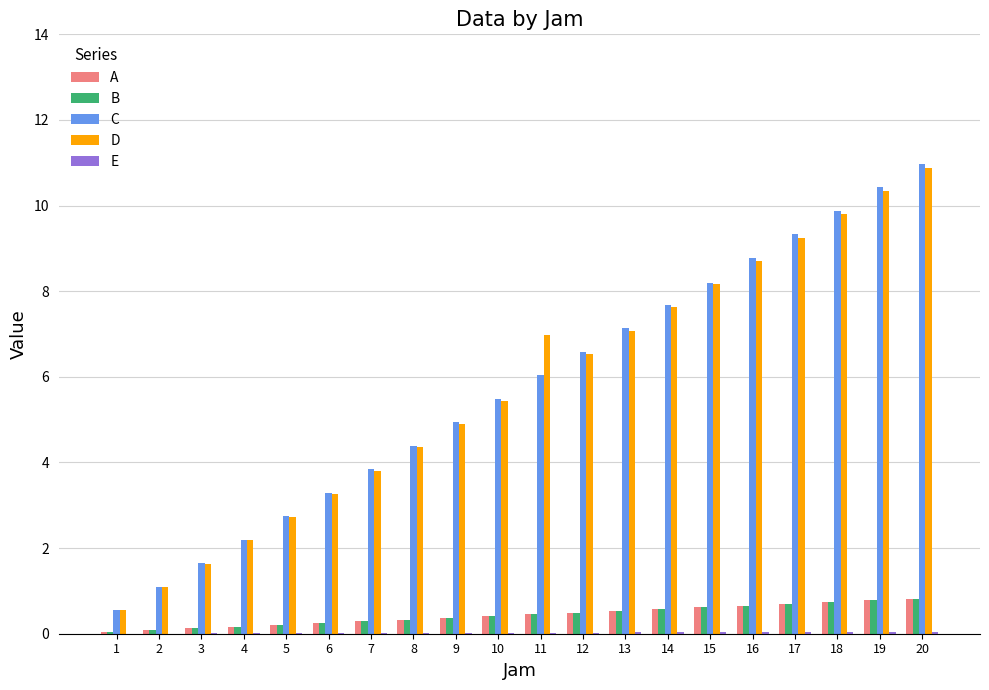

Is the value of D at 17 greater than the value of C at 15?

Yes